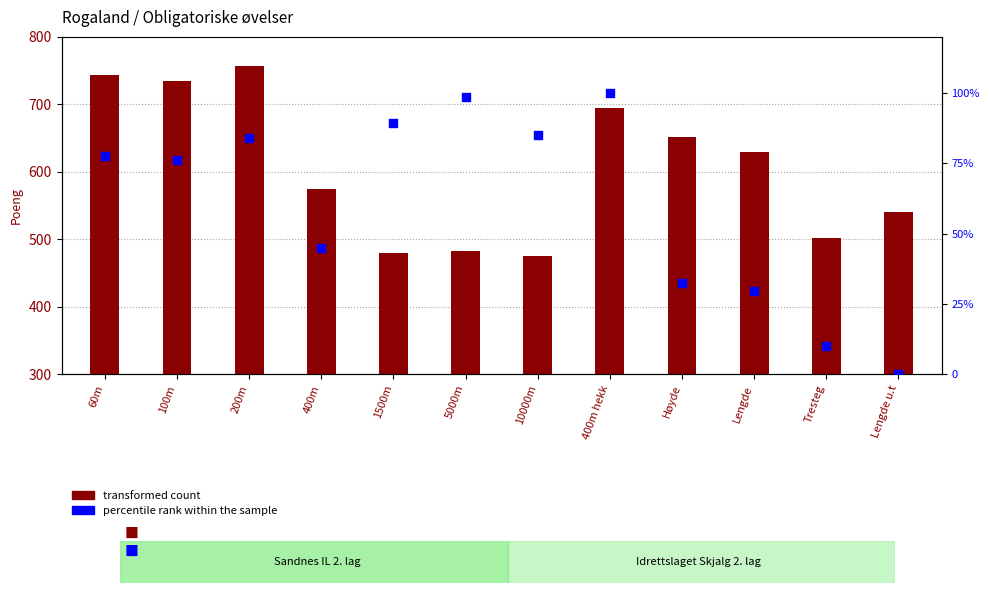

Which series reaches the minimum Y coordinate?

percentile rank within the sample